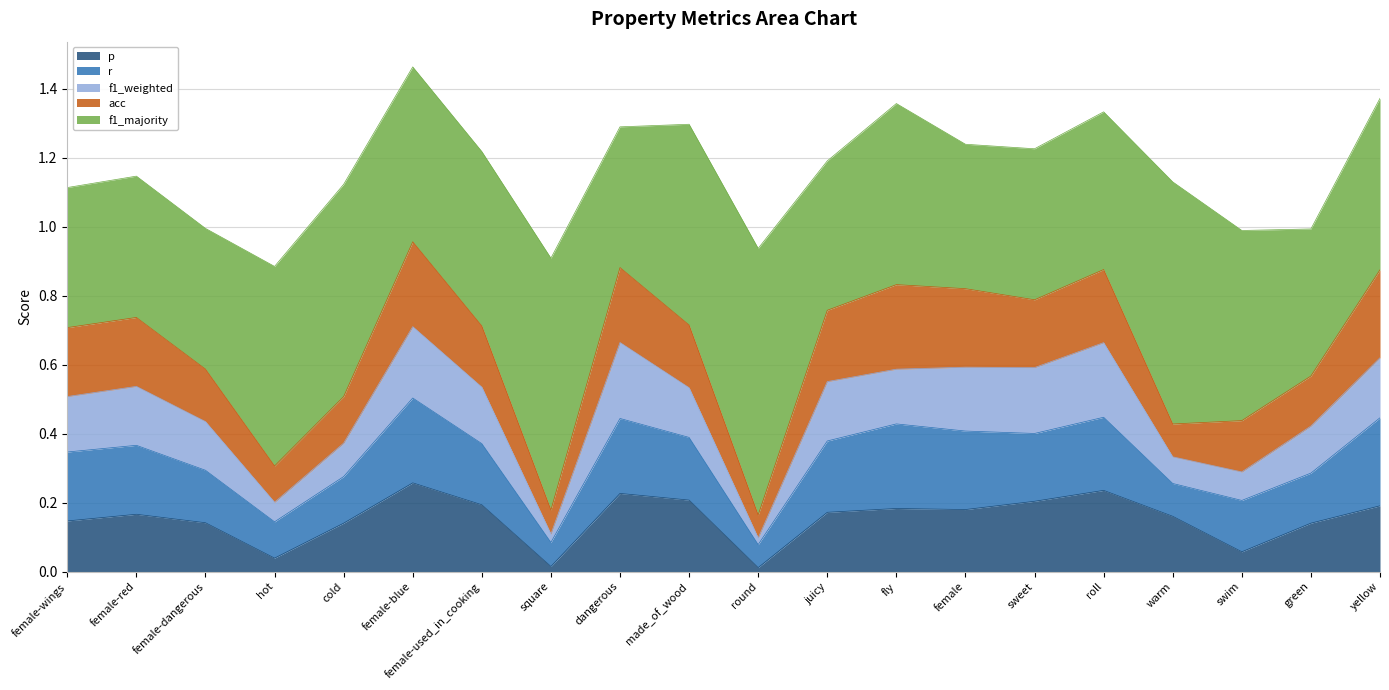

Rank the categories by f1_majority value from lowest to highest.

female-wings, female-dangerous, dangerous, female-red, female, green, juicy, sweet, roll, yellow, female-used_in_cooking, female-blue, fly, swim, hot, made_of_wood, cold, warm, square, round